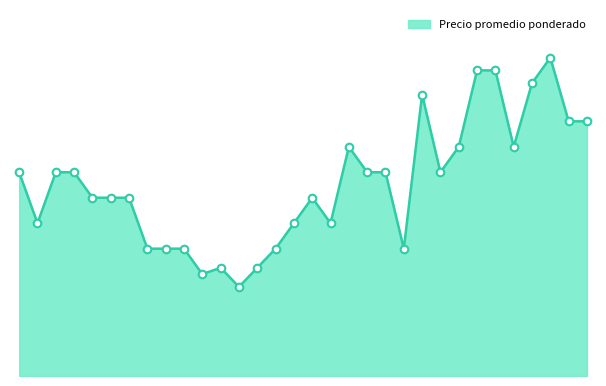

Does the chart have visible grid lines?

No